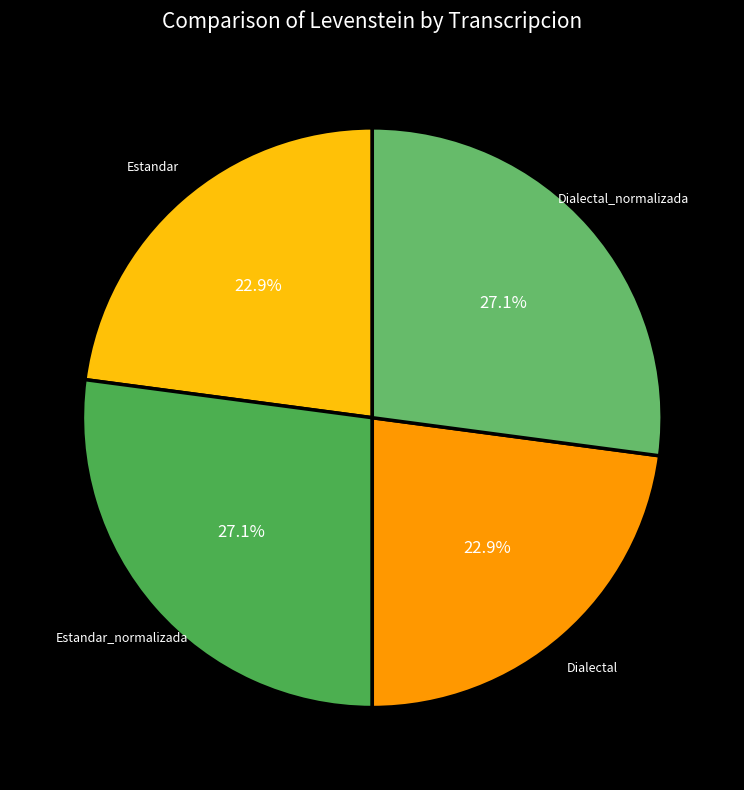

How many slices are in this pie chart?

4